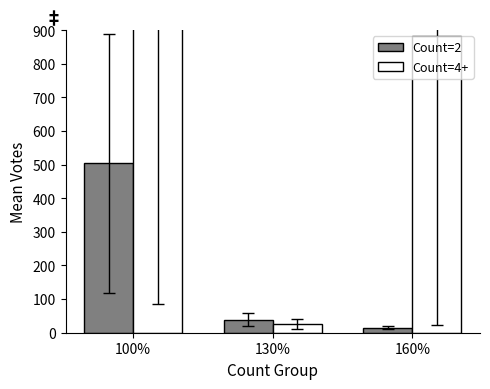

The Count=2 series shows 15.3 at 160%. True or false?

True